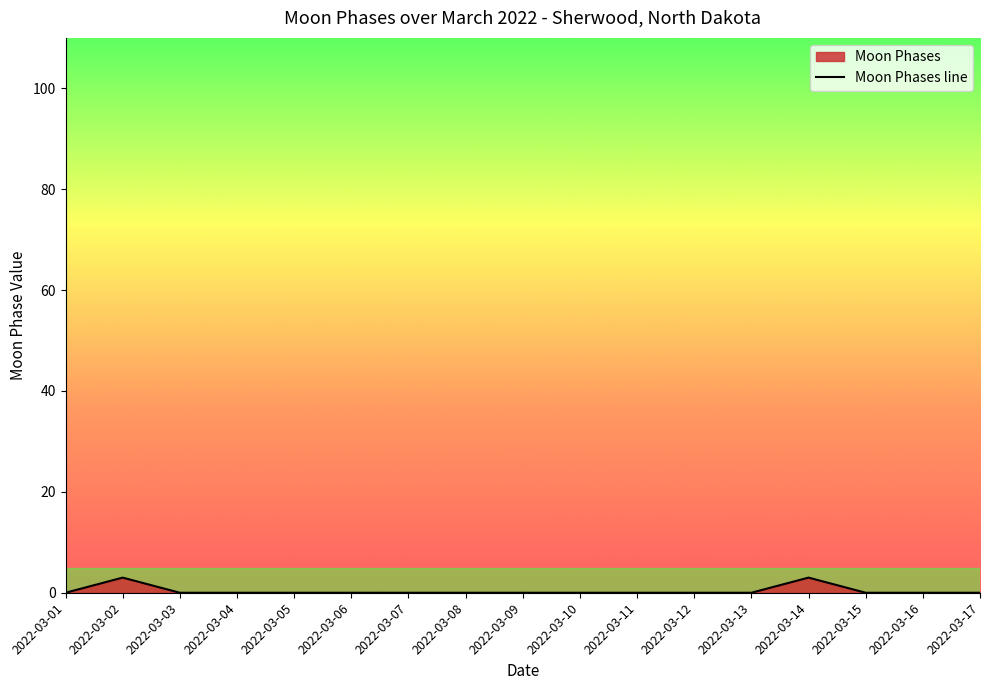

How many values are above zero?

2